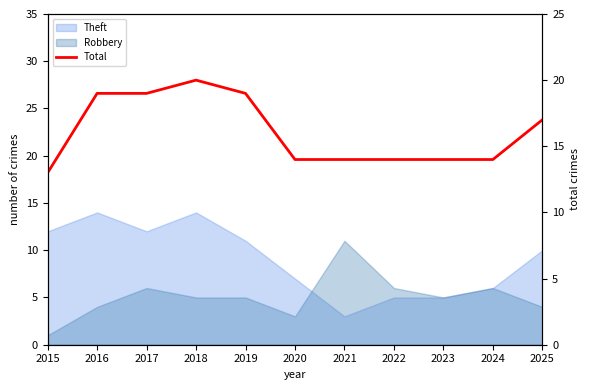

Which label corresponds to the smallest value in the chart?

2015